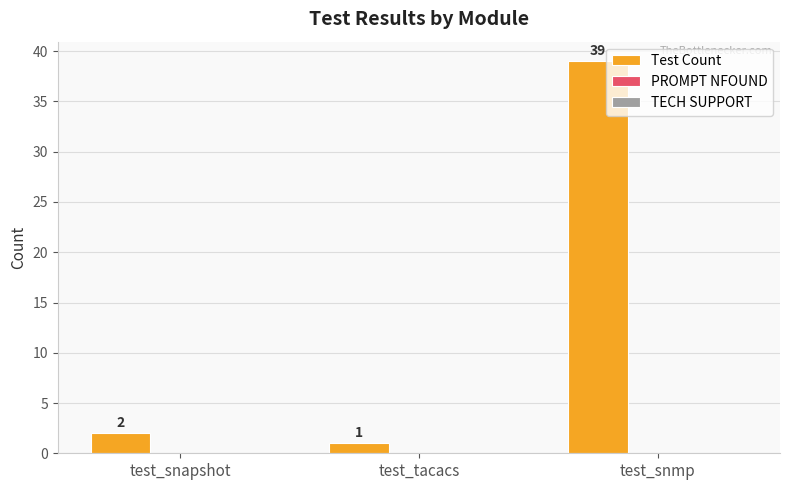

Is it true that the value at test_tacacs is 1?

True